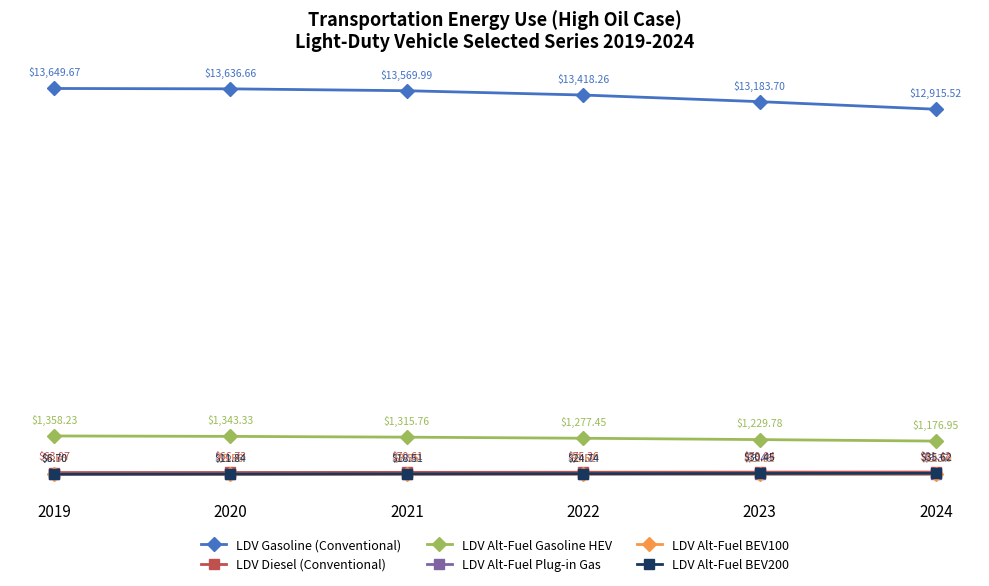

What is the average value of the LDV Gasoline (Conventional) series?

13395.6